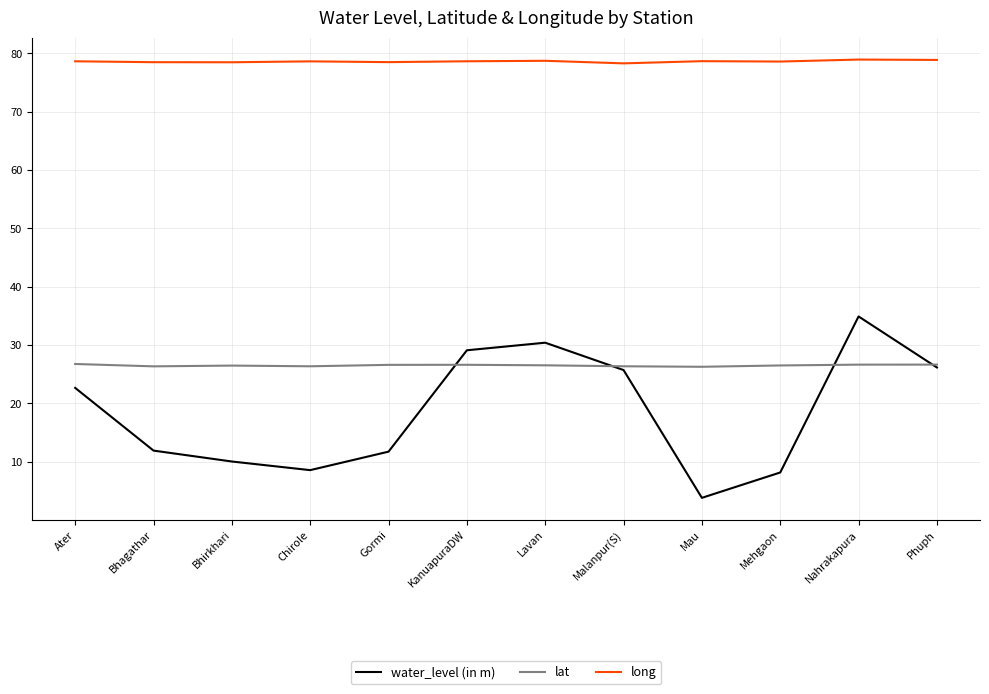

What is the spread (max minus min) of values at Lavan?

52.2